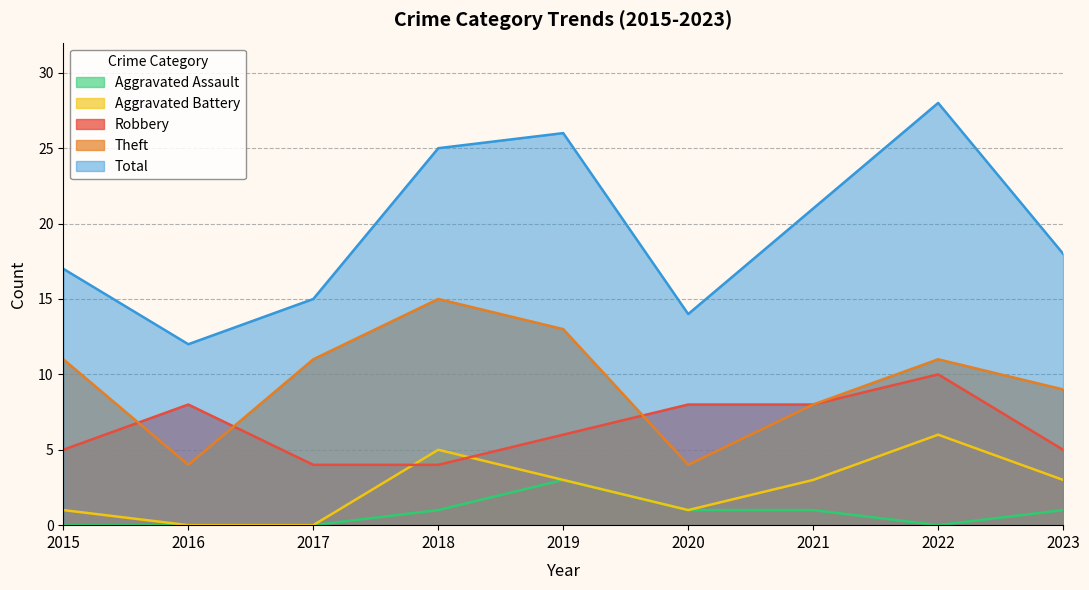

Where is the first local maximum for Total?

2019